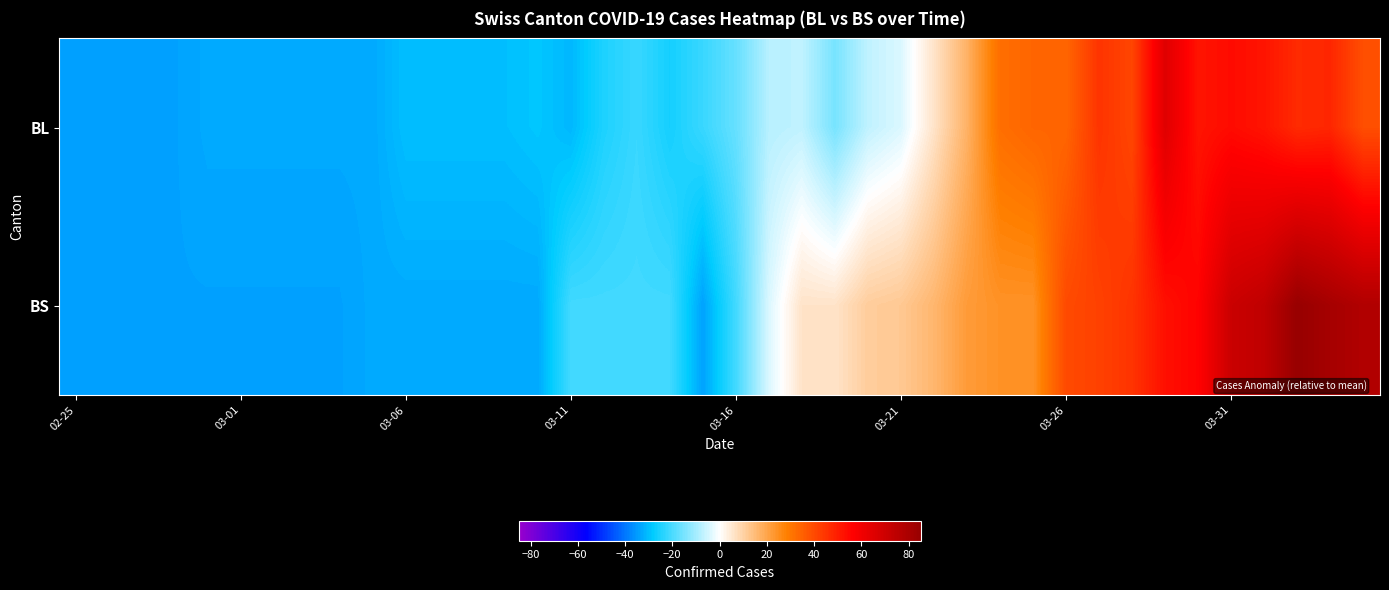

Count the number of categories in the chart.

40